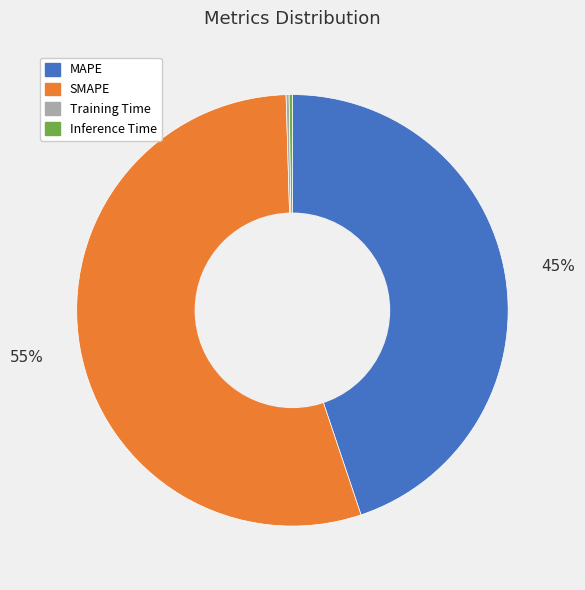

What percentage is the MAPE slice, to the nearest percent?

45%